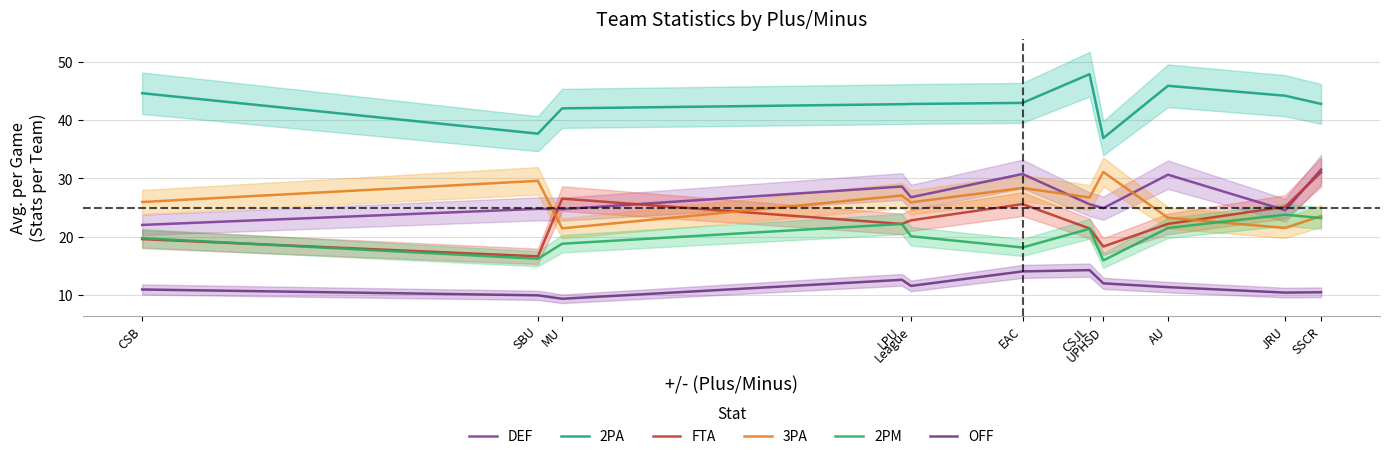

What is the approximate value of DEF at CSB?

22.0